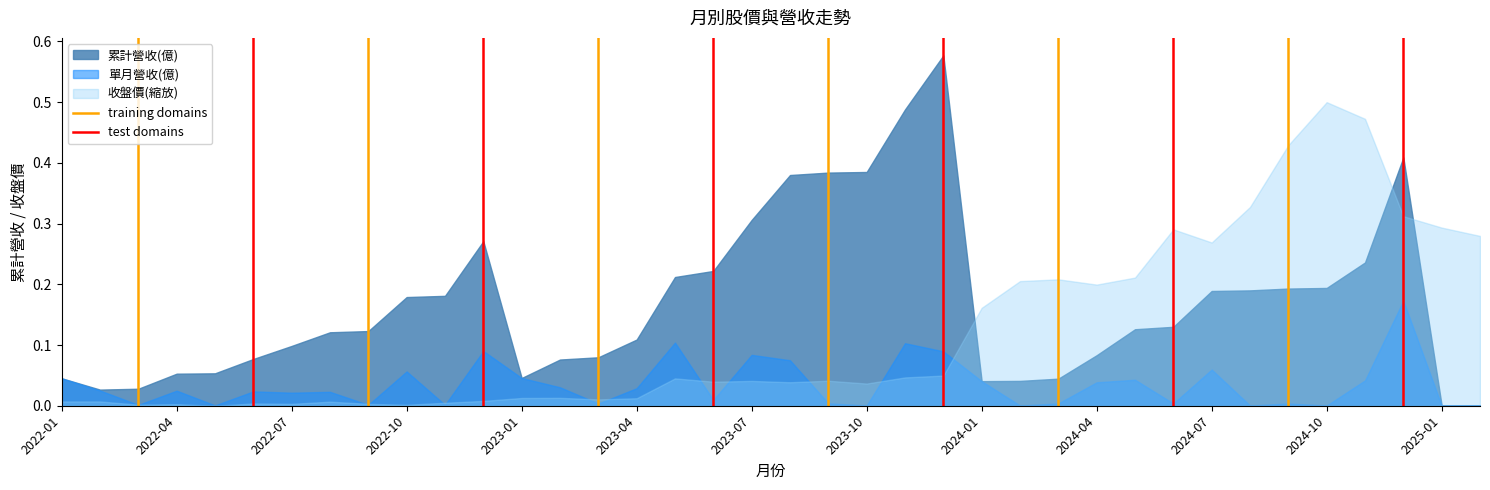

What is the maximum value for training domains?

1